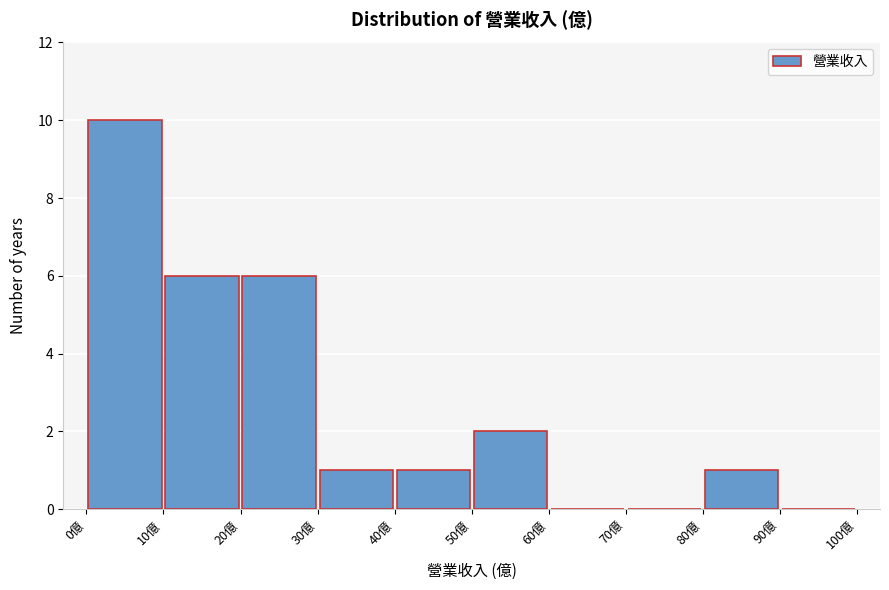

Reading left to right, list every bar in this chart as the range it spans on the x-axis followed by its height. The values are not printed on the chart, so give them approximately, as read against the axis.

0 to 10: 10
10 to 20: 6
20 to 30: 6
30 to 40: 1
40 to 50: 1
50 to 60: 2
60 to 70: 0
70 to 80: 0
80 to 90: 1
90 to 100: 0